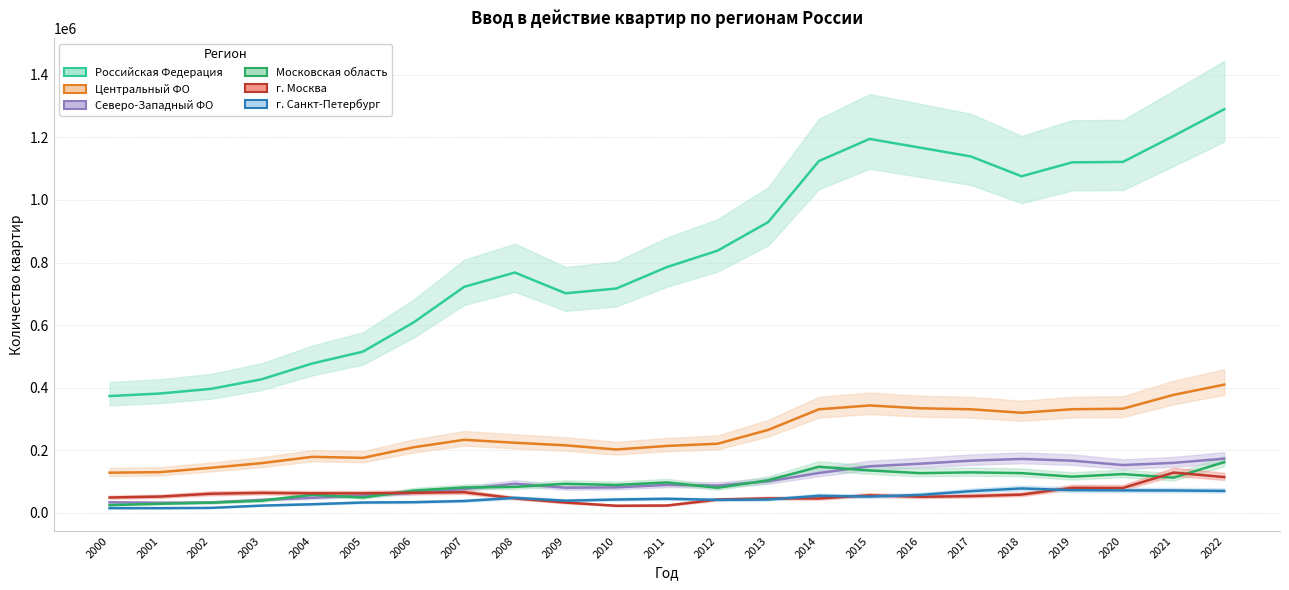

Which series has the largest total across all categories?

Российская Федерация